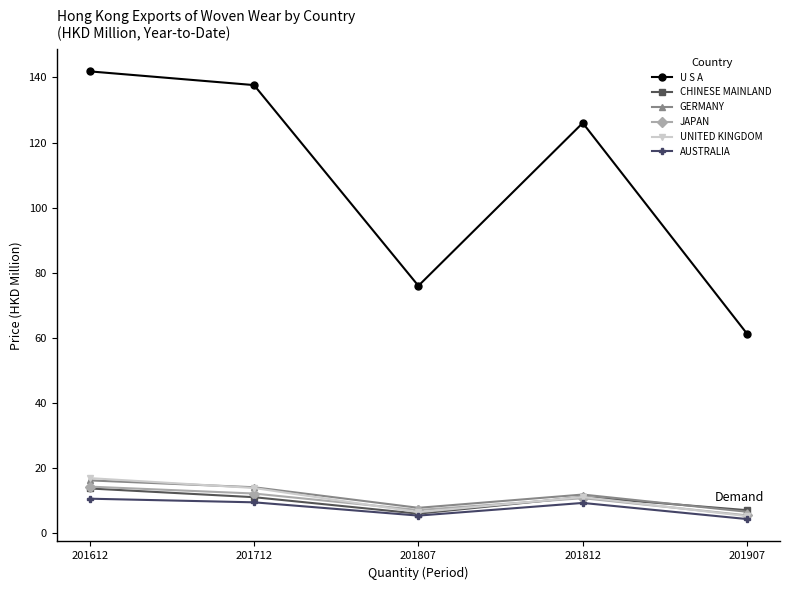

What is the lowest value of the AUSTRALIA series?

4.4